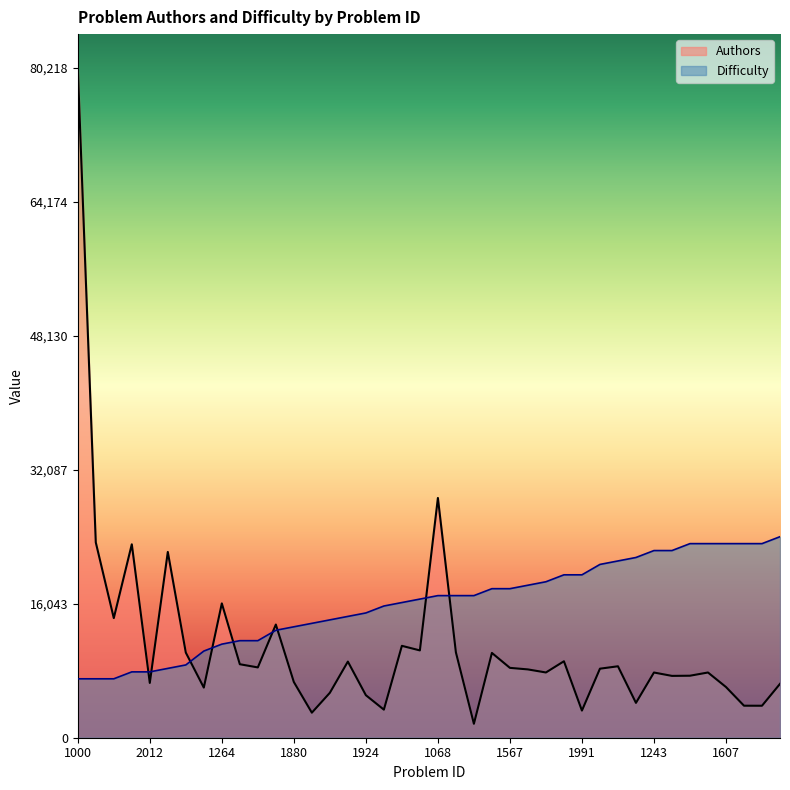

Where do Difficulty and Authors first cross each other?

1293 and 2012